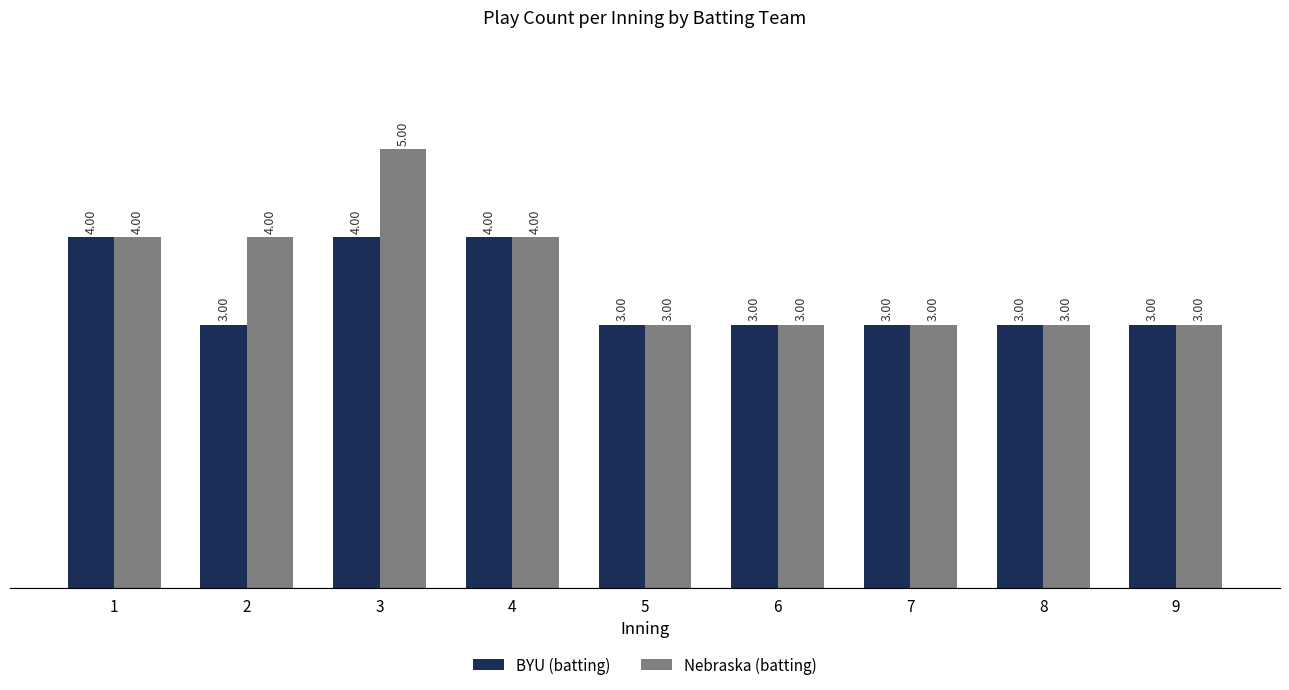

Rank the series at 2 from lowest to highest value.

BYU (batting), Nebraska (batting)